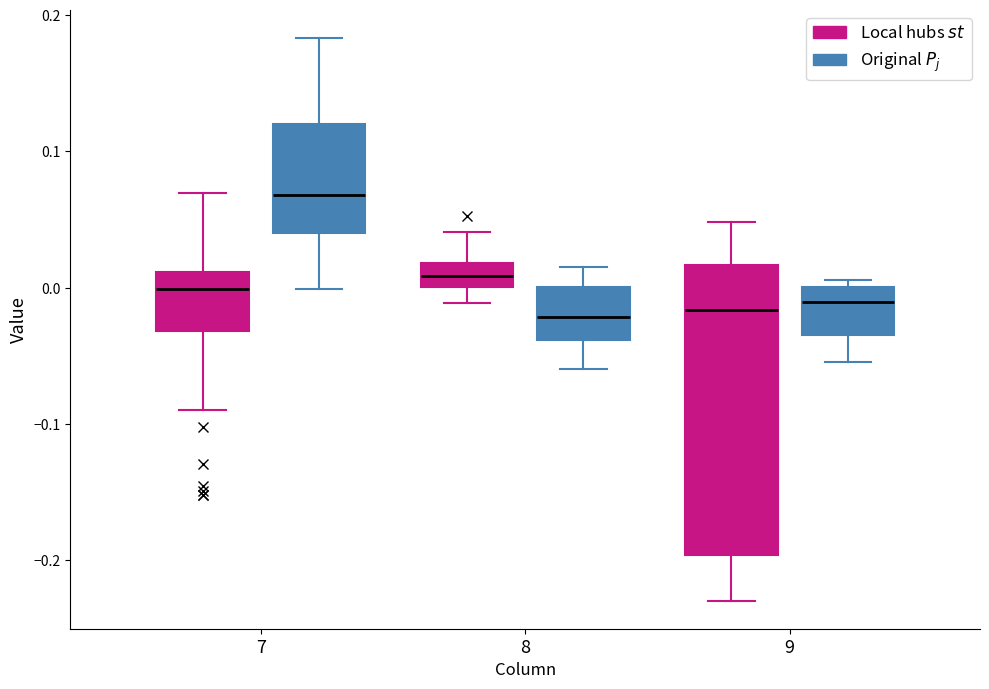

Reading left to right, transcribe this box plot: for each box, give where its median line is, the range the box spans, and where its two whiskers end, as read against the y-axis. The values are not printed on the chart, so give them approximately, as read against the axis.

7 (Local hubs $st$): median 0.00, box -0.03 to 0.01, whiskers -0.09 to 0.07
7 (Original $P_j$): median 0.07, box 0.04 to 0.12, whiskers 0.00 to 0.18
8 (Local hubs $st$): median 0.01, box 0.00 to 0.02, whiskers -0.01 to 0.04
8 (Original $P_j$): median -0.02, box -0.04 to 0.00, whiskers -0.06 to 0.01
9 (Local hubs $st$): median -0.02, box -0.20 to 0.02, whiskers -0.23 to 0.05
9 (Original $P_j$): median -0.01, box -0.03 to 0.00, whiskers -0.05 to 0.01